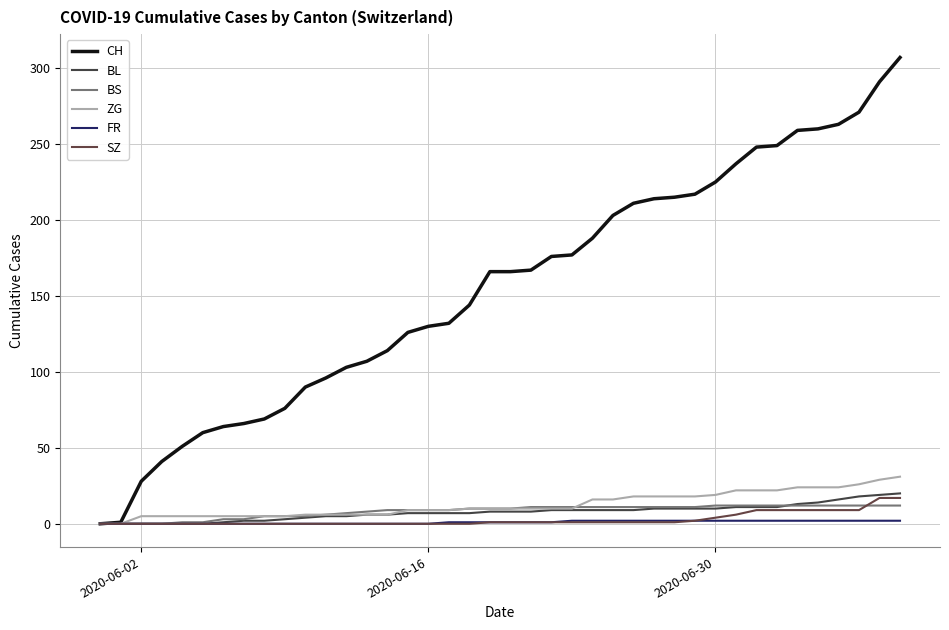

How many FR values are between 0 and 2?

40